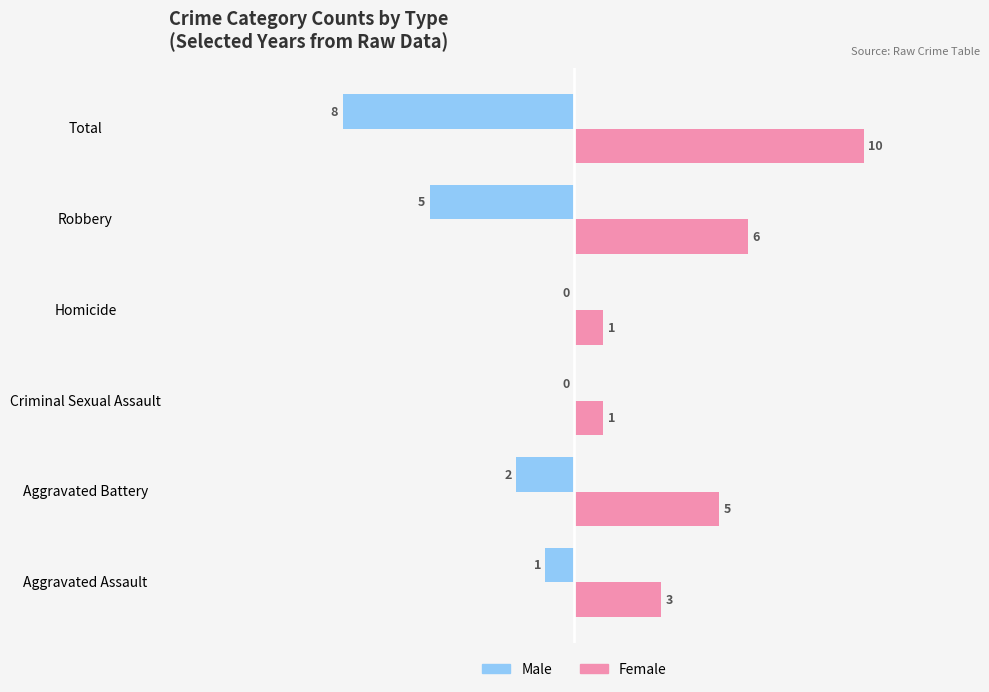

How many Female values are between 1 and 6?

5